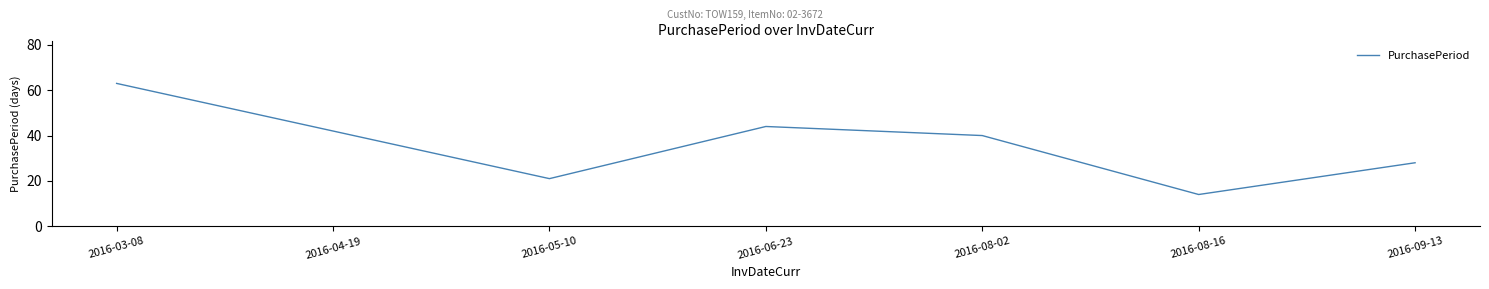

What position from the right is 2016-05-10?

5